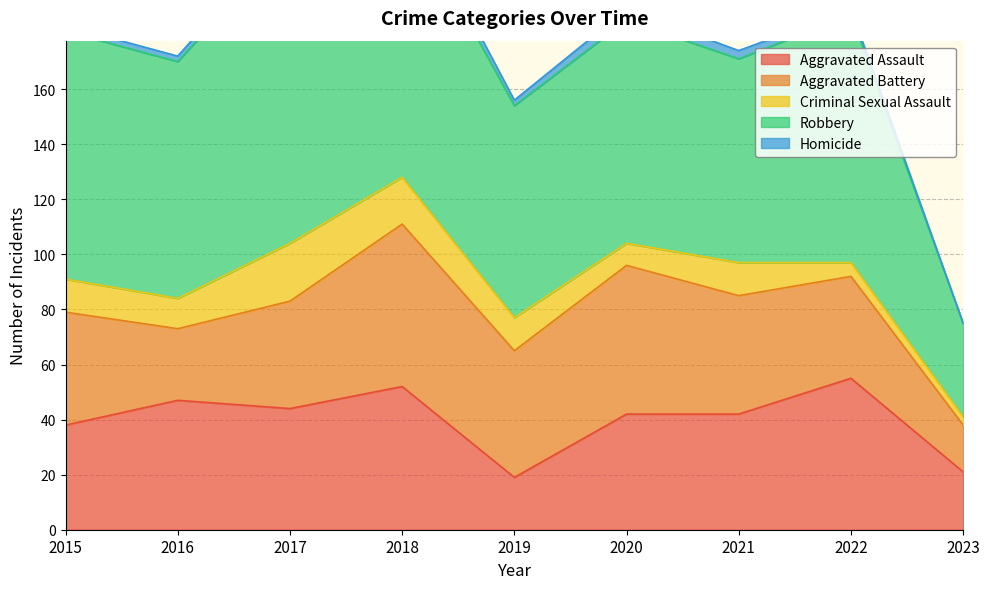

Between 2020 and 2021, which series saw the biggest shift?

Aggravated Battery